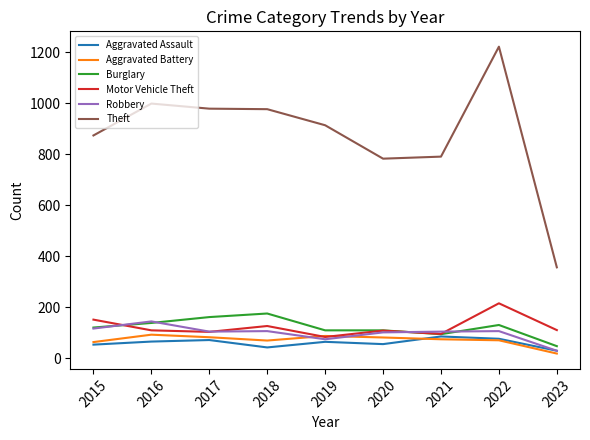

Between 2016 and 2020, which series saw the biggest shift?

Theft